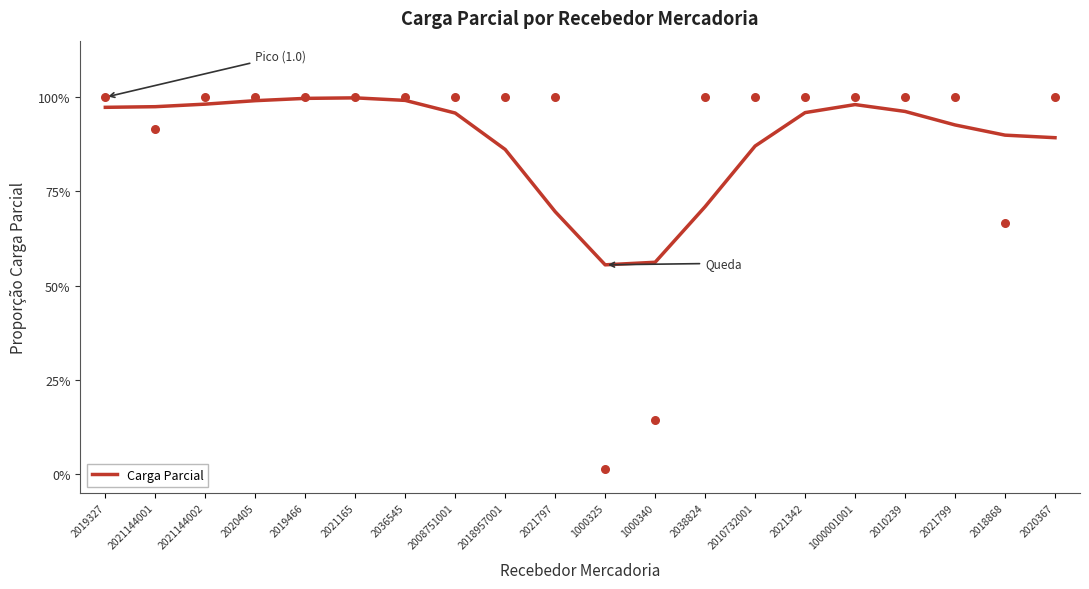

What is the change in value from 1000325 to 2018868?

+0.3